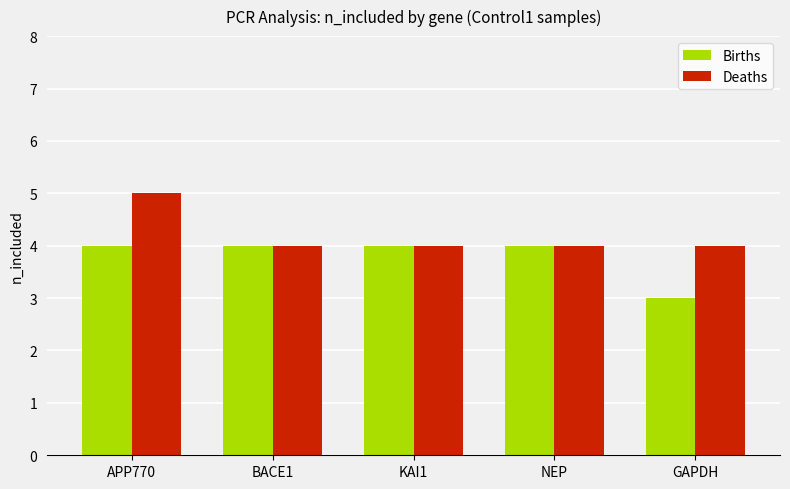

How many categories are shown in the chart?

5